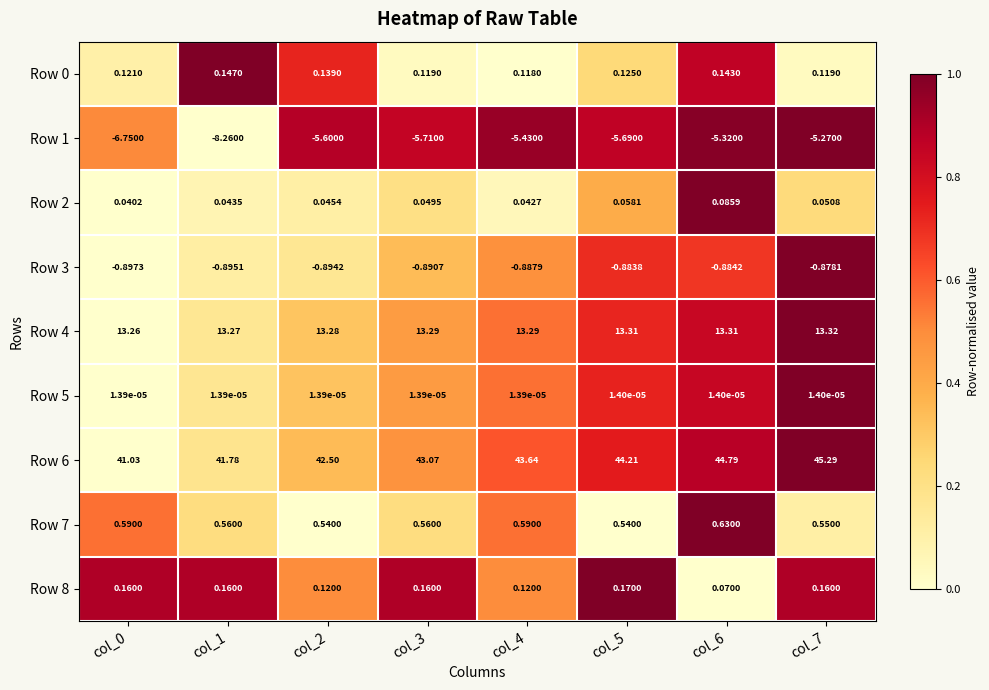

Which series has the widest spread of values?

Row 6